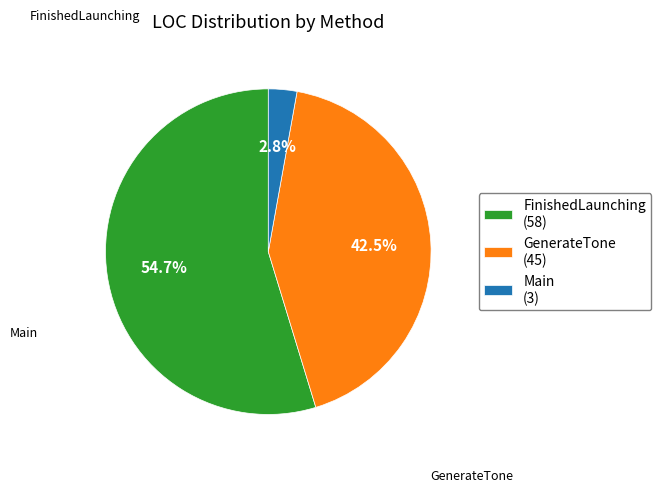

The FinishedLaunching slice represents 55% of the pie. True or false?

True